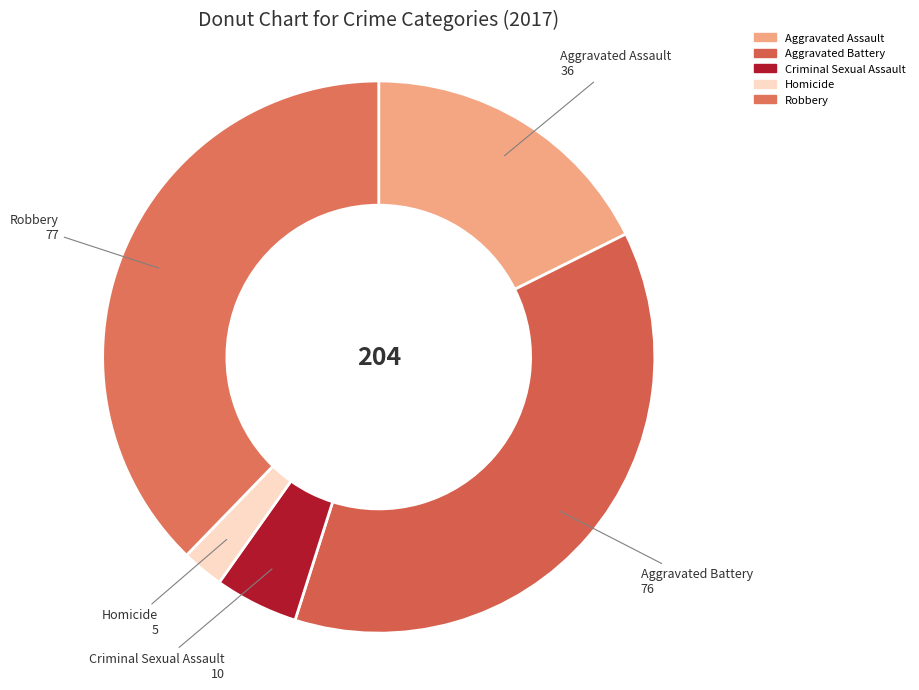

What is the smallest slice in the pie chart?

Homicide